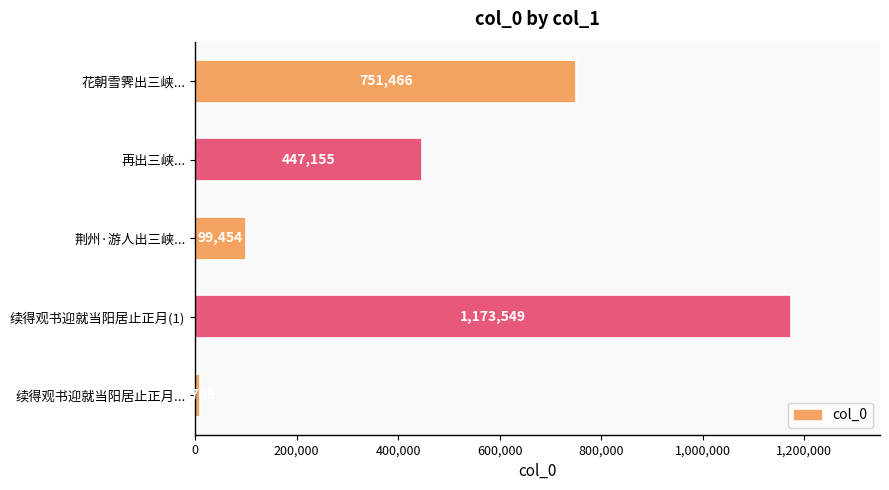

Reading top to bottom, list all the values displayed in this chart.

751466	447155	99454	1173549	8769